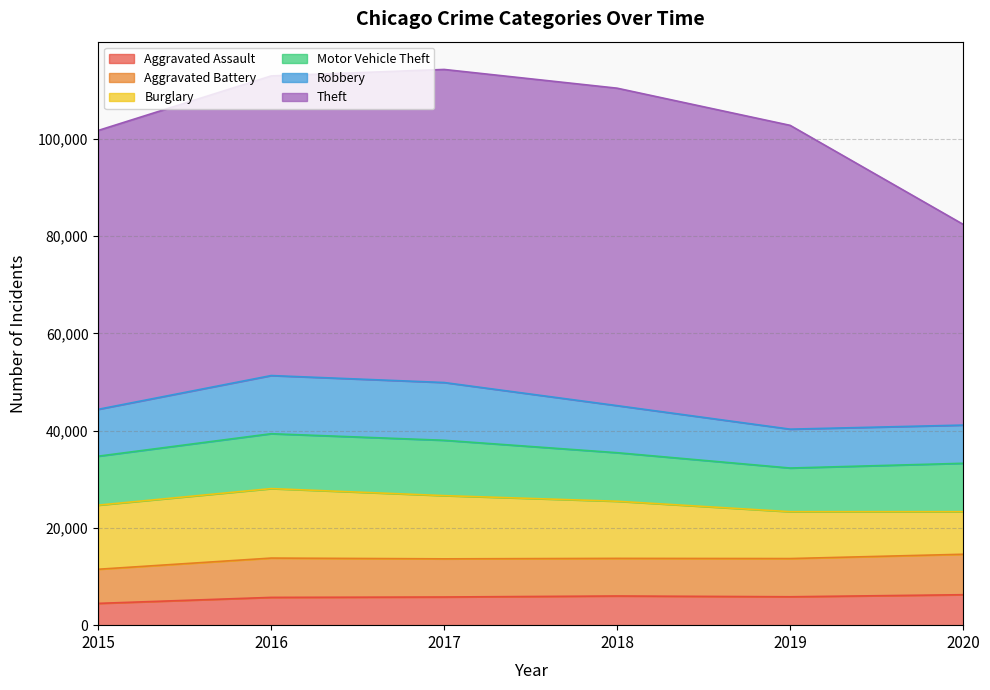

What is the value of the Robbery point at the 3rd from the left?

11880